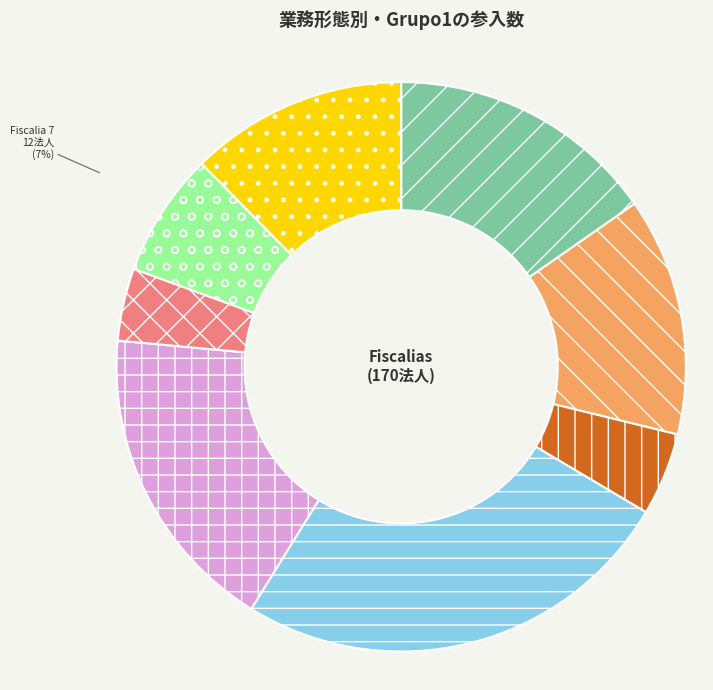

To the nearest percent, what portion does Fiscalia 3 represent?

5%